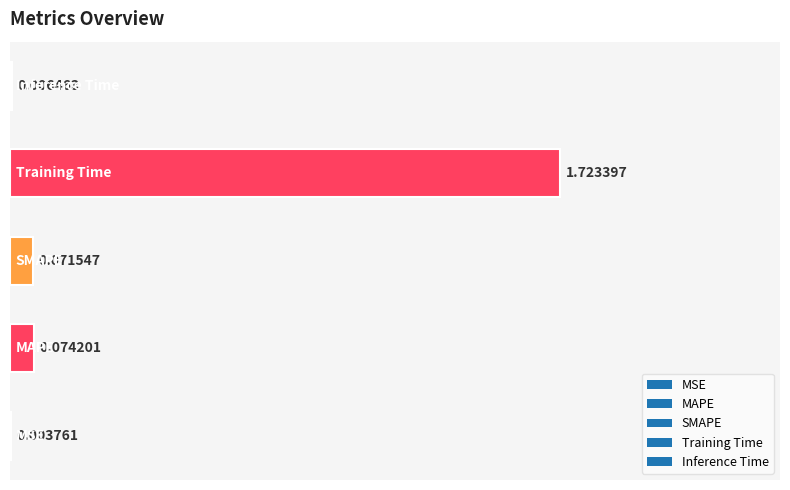

What is the sum of all values?

1.9